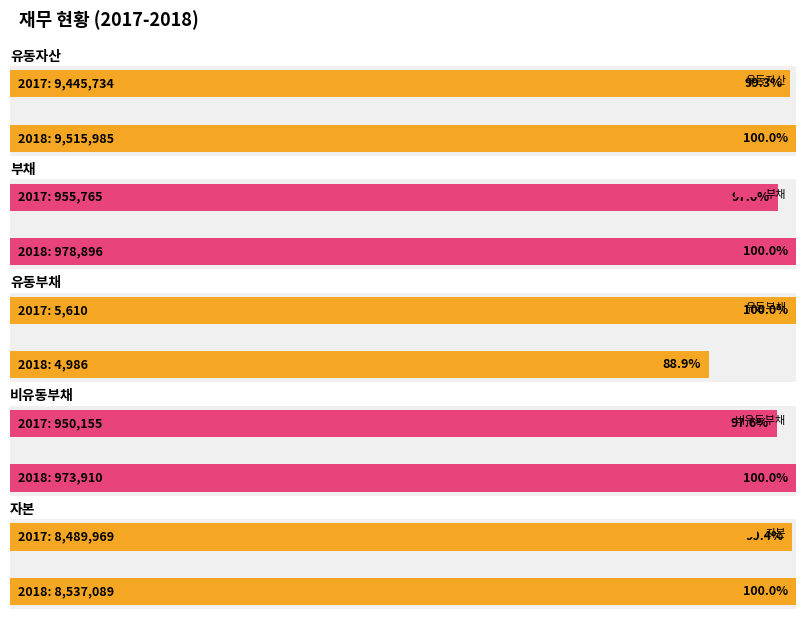

Which category has the highest value in the 비유동부채 series?

2018